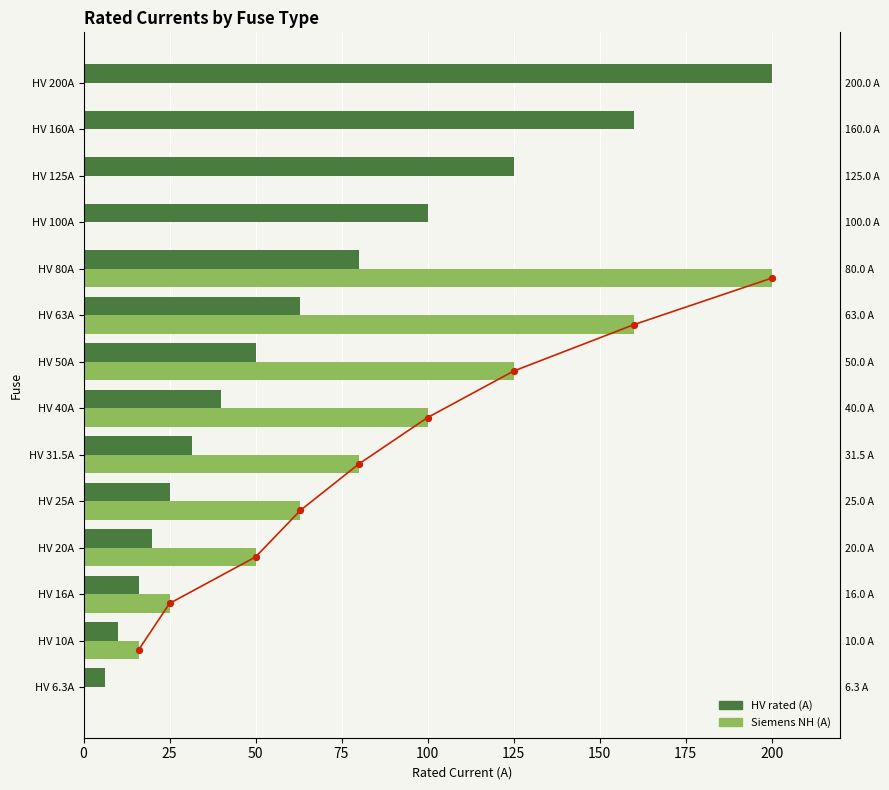

Which series has the largest total across all categories?

HV rated (A)